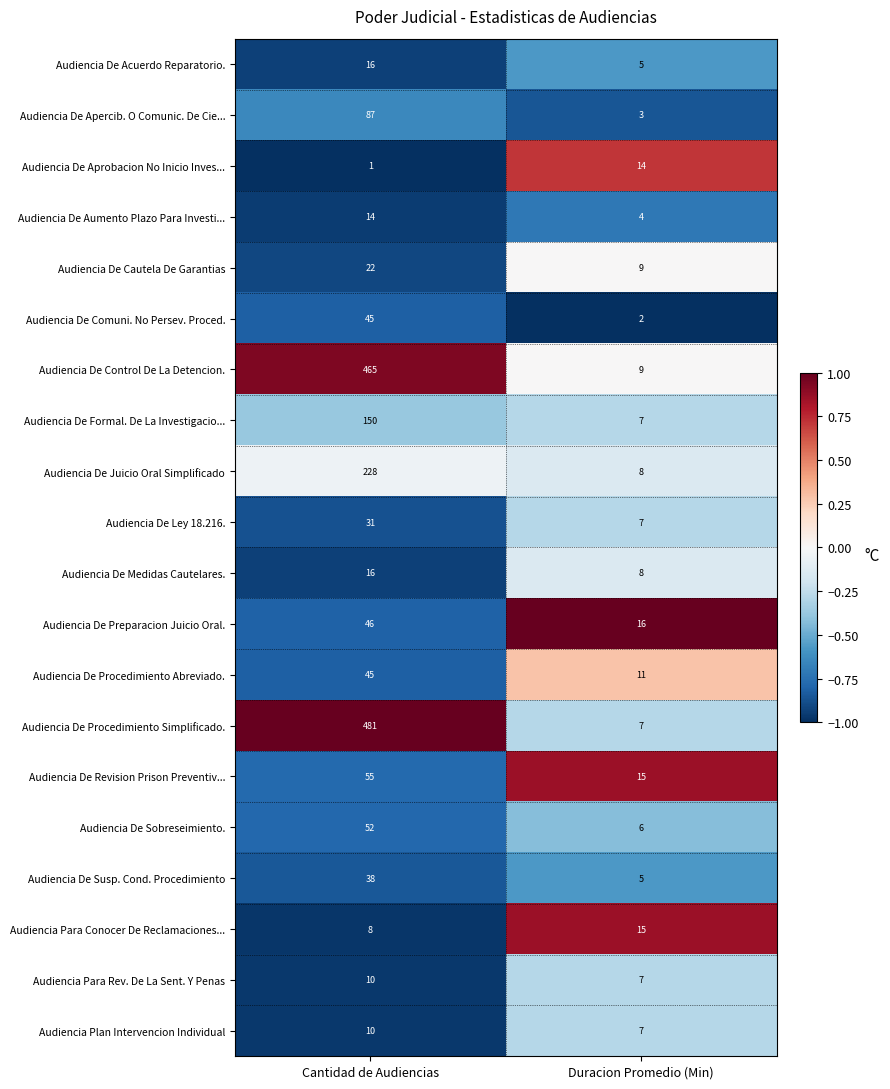

Is the value of Audiencia De Juicio Oral Simplificado at Duracion Promedio (Min) greater than the value of Audiencia De Aprobacion No Inicio Inves... at Duracion Promedio (Min)?

No